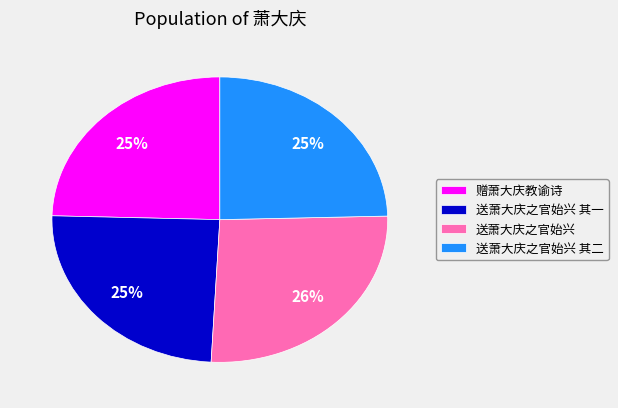

What is the largest slice in the pie chart?

送萧大庆之官始兴